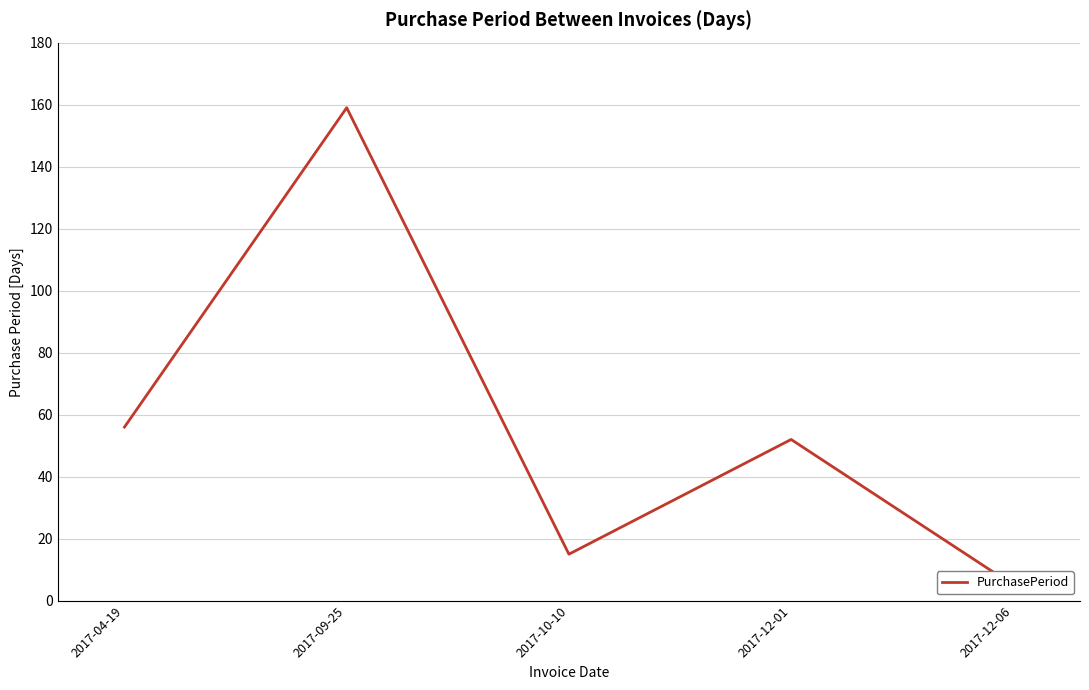

Which has a higher value, 2017-12-06 or 2017-10-10?

2017-10-10